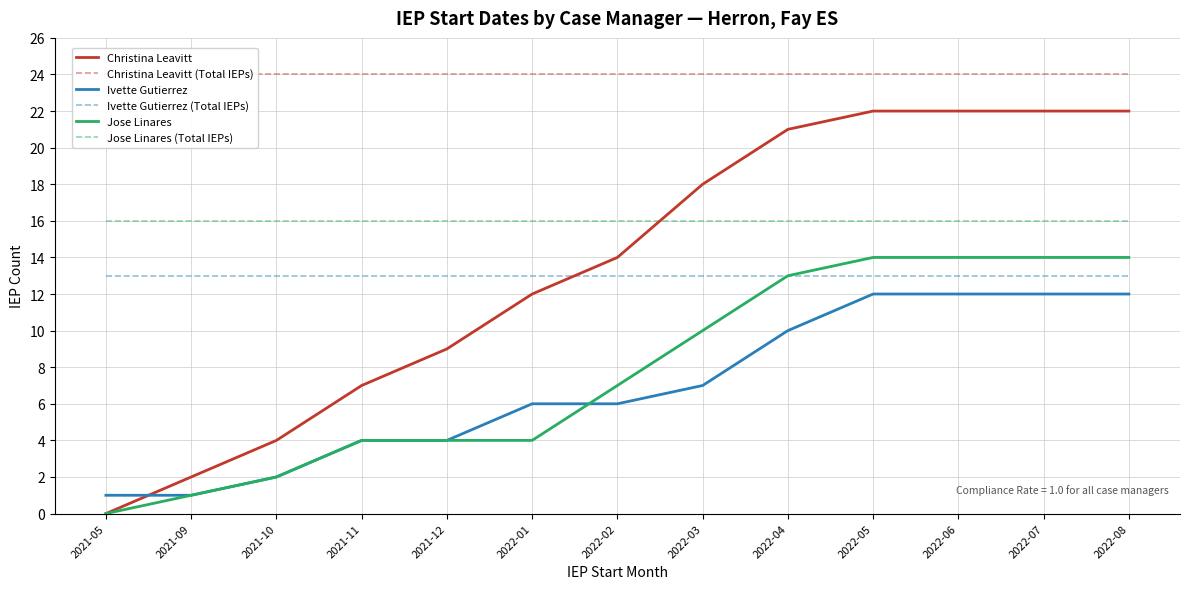

At 2022-03, list the series in order from largest to smallest.

Christina Leavitt (Total IEPs), Christina Leavitt, Jose Linares (Total IEPs), Ivette Gutierrez (Total IEPs), Jose Linares, Ivette Gutierrez